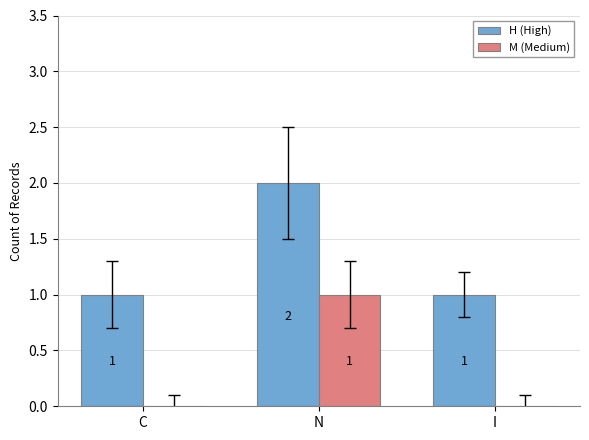

What is the sum of the H (High) values at I and N?

3